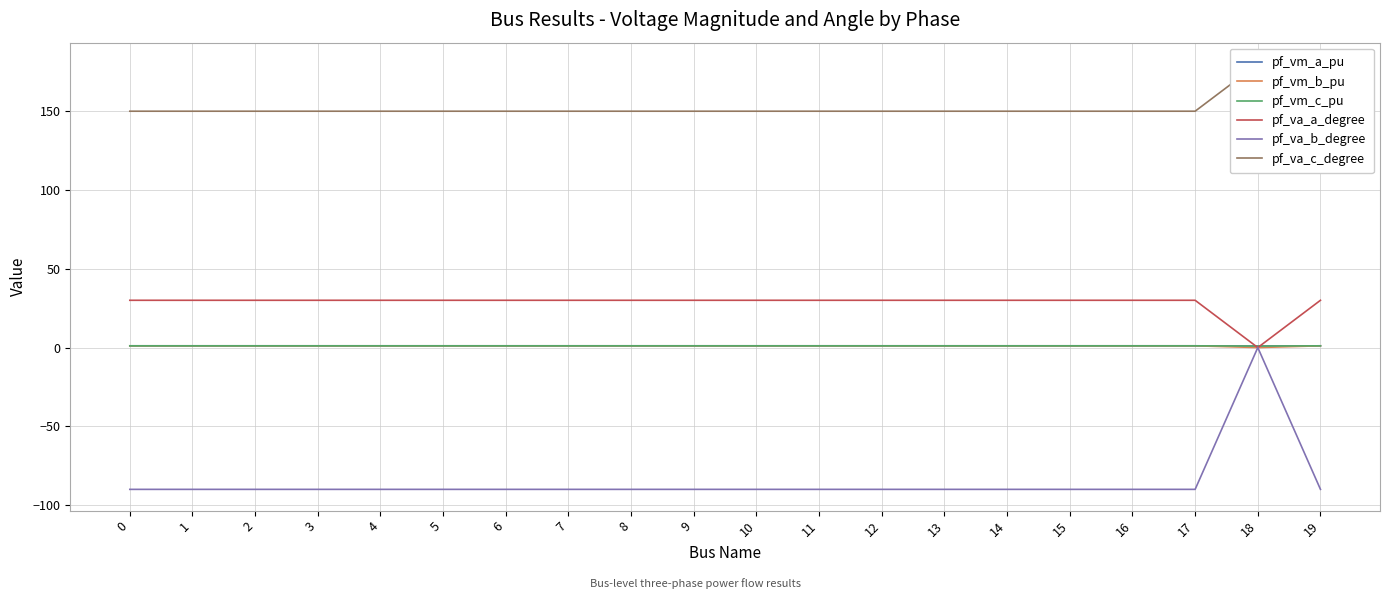

How many lines are shown in the chart?

6